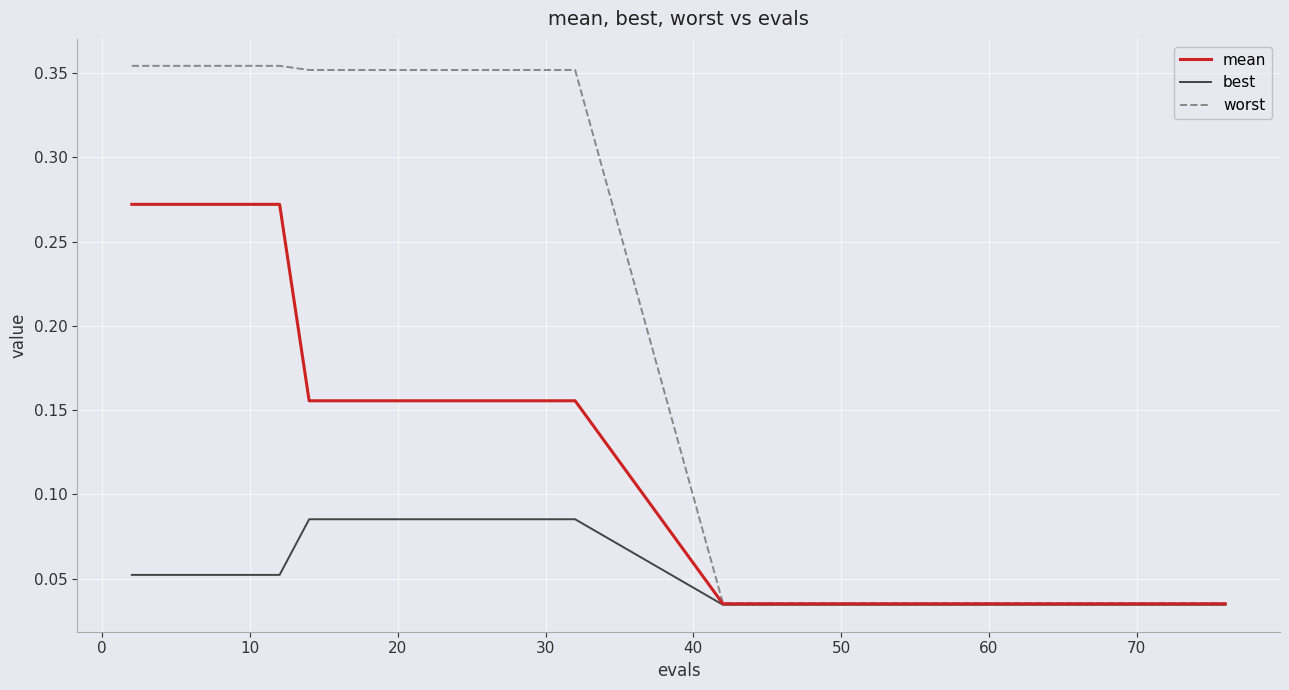

Rank the series by their average value, from lowest to highest.

best, mean, worst